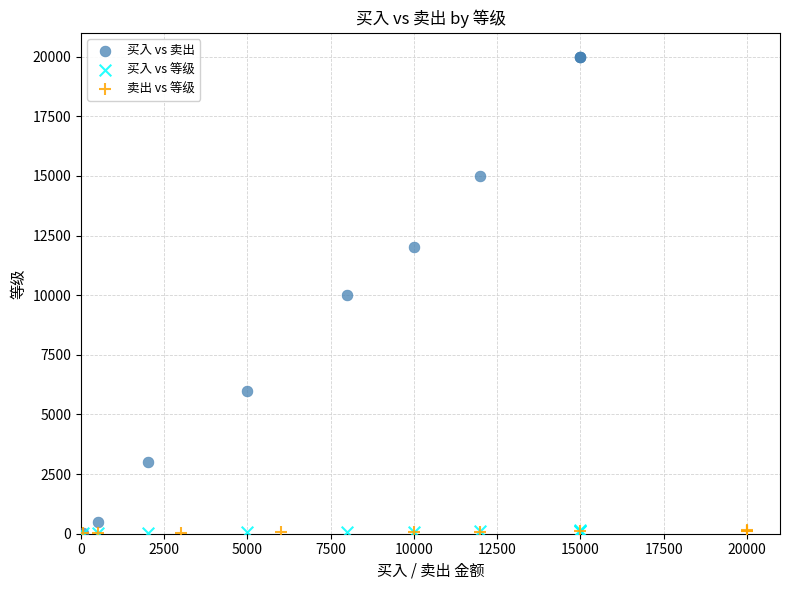

Which series contains the highest Y value?

买入 vs 卖出